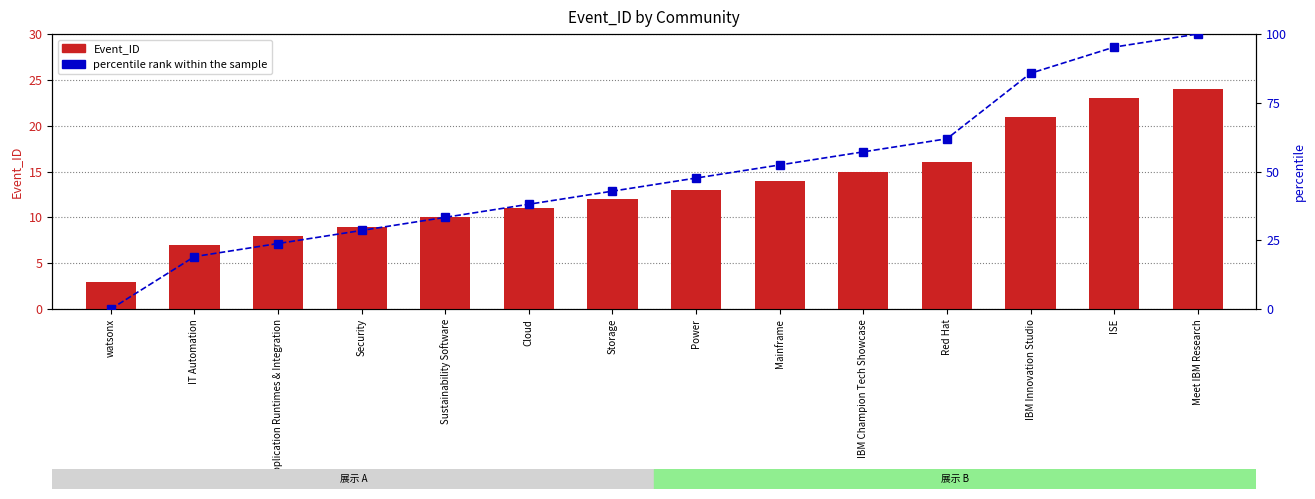

List the series in order of their overall mean, highest first.

percentile rank within the sample, Event_ID